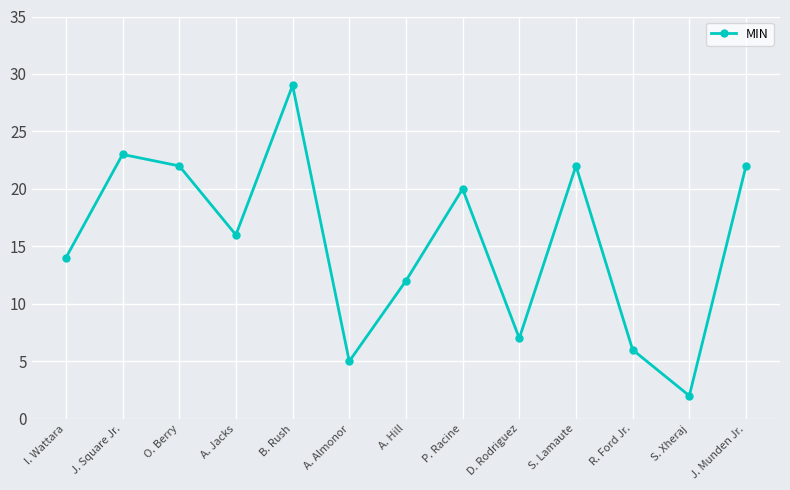

Does the chart have visible grid lines?

Yes